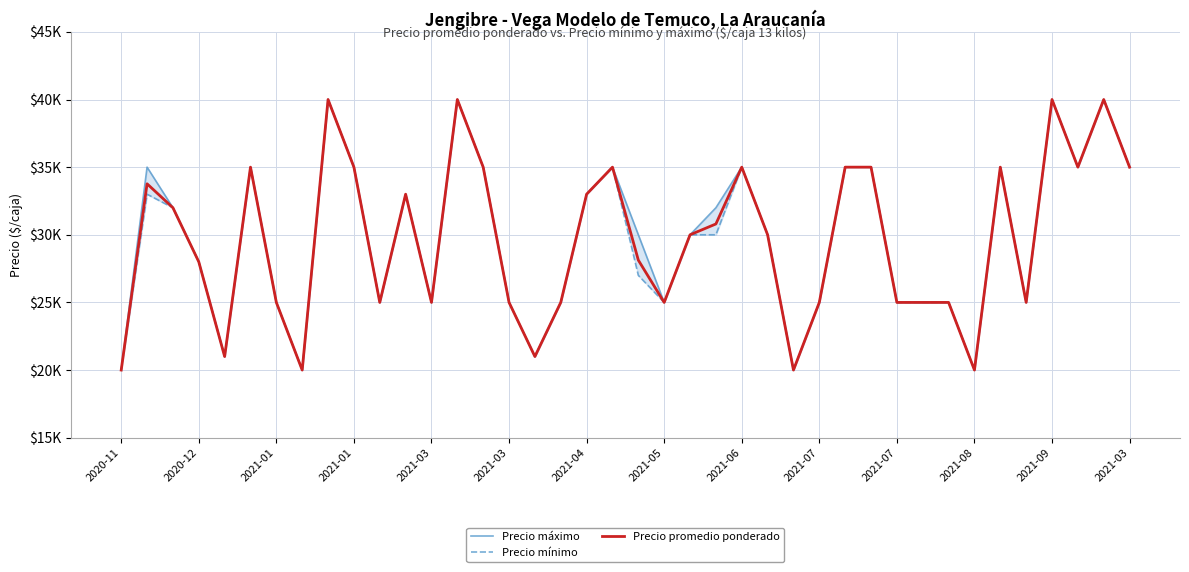

True or false: Precio mínimo and Precio máximo cross at least once.

False